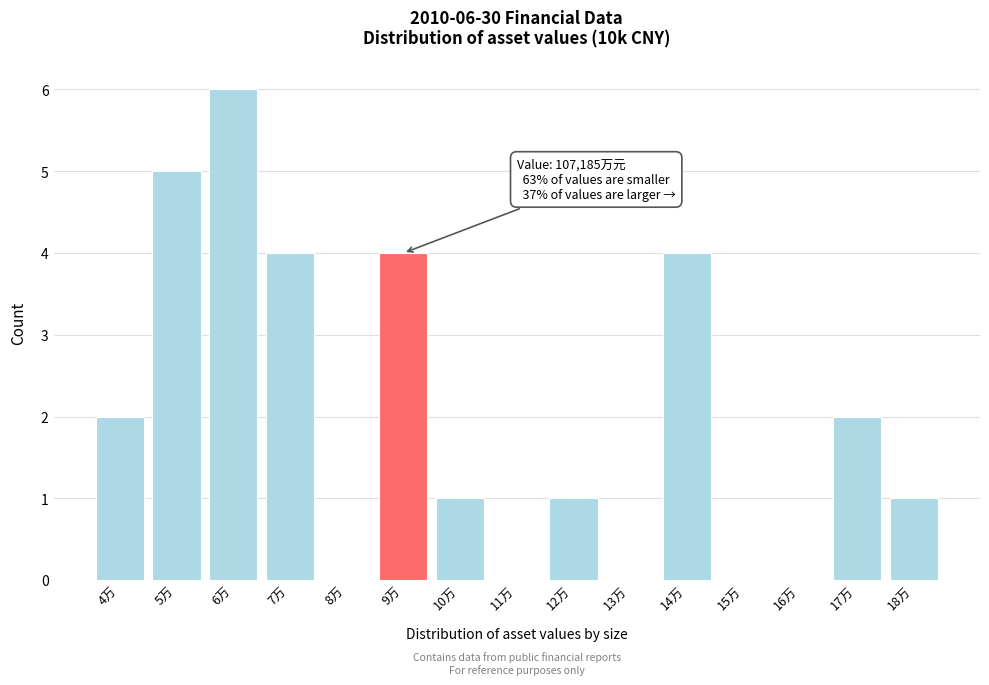

Reading left to right, list all the values displayed in this chart.

4万=2	5万=5	6万=6	7万=4	8万=0	9万=4	10万=1	11万=0	12万=1	13万=0	14万=4	15万=0	16万=0	17万=2	18万=1